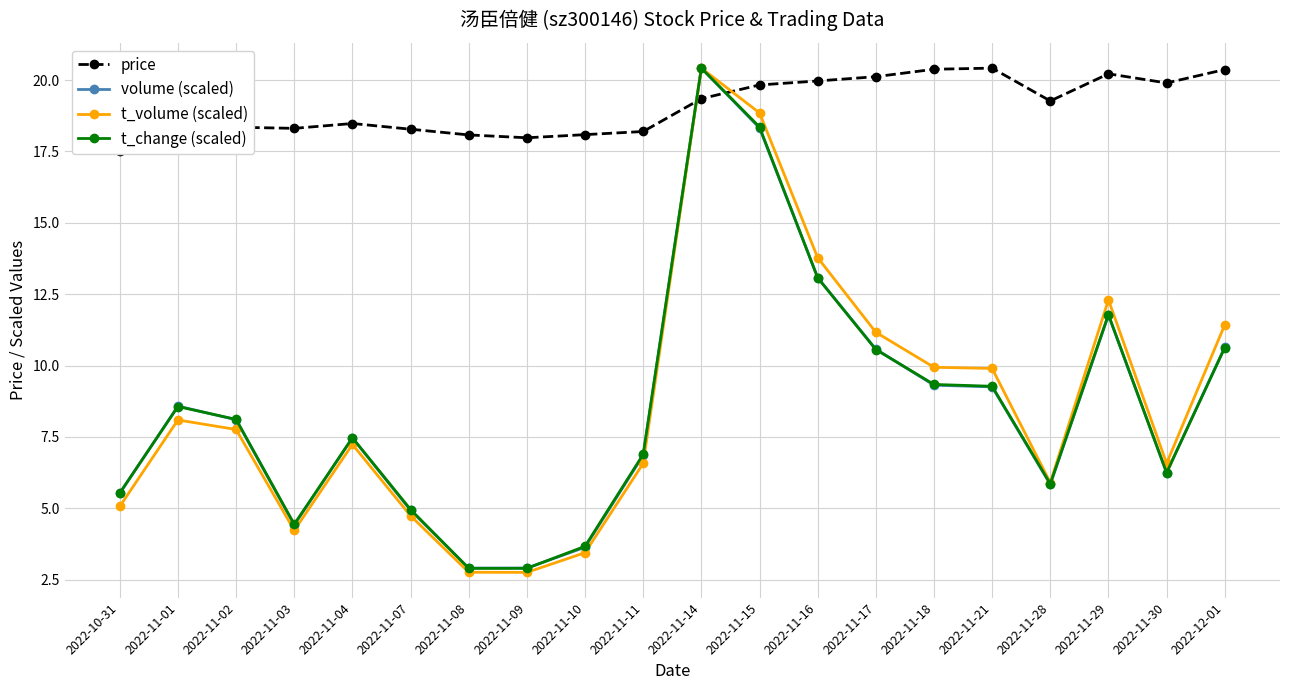

List the series in order of their peak value, lowest first.

price, volume (scaled), t_volume (scaled), t_change (scaled)